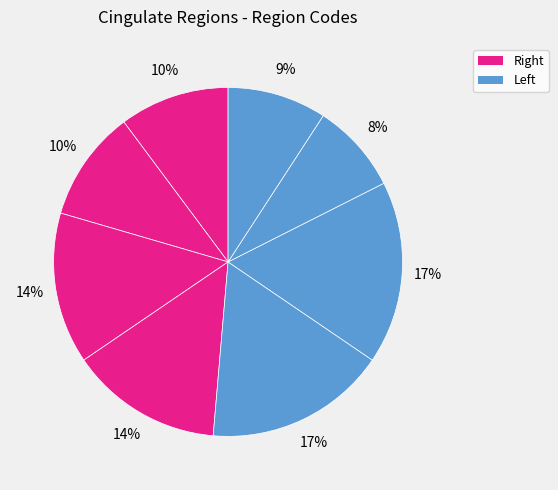

How many slices are in this pie chart?

8